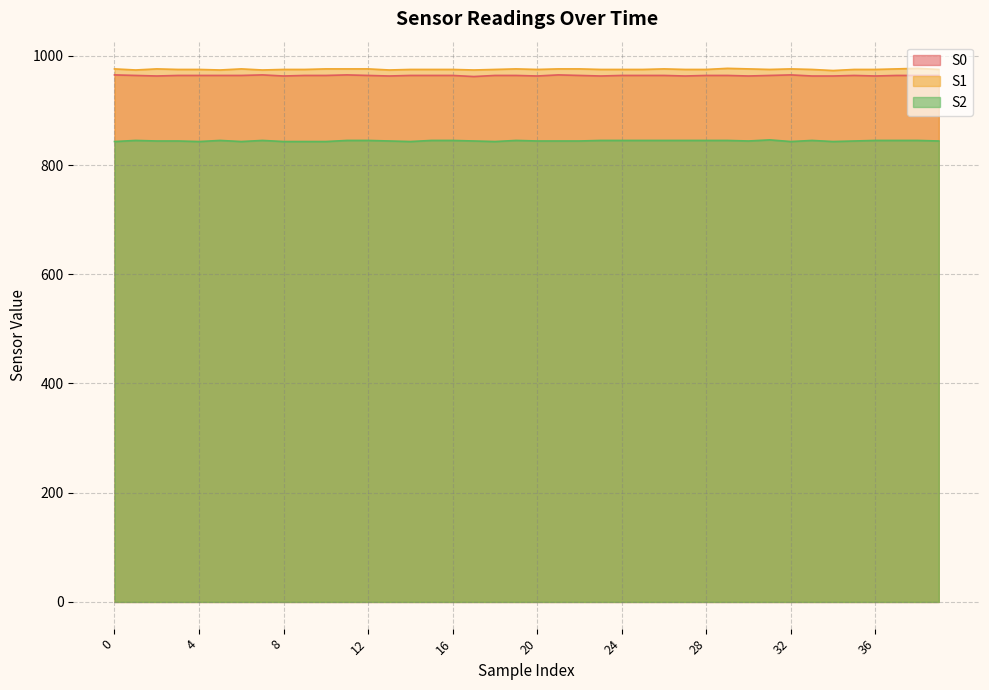

Where is the first local minimum for S2?

4